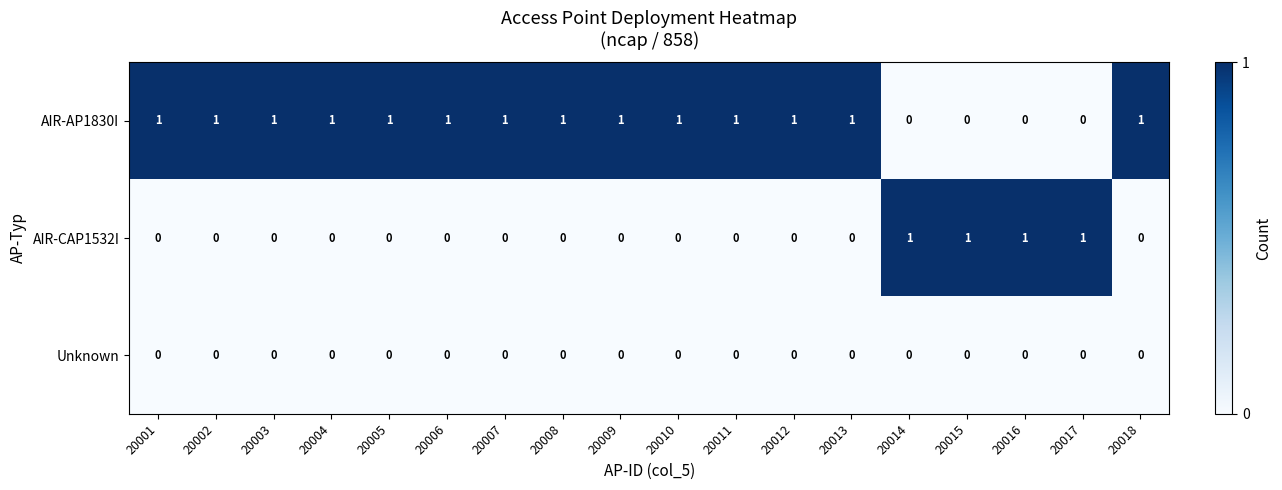

True or false: AIR-CAP1532I has a value of 0 at 20005.

True